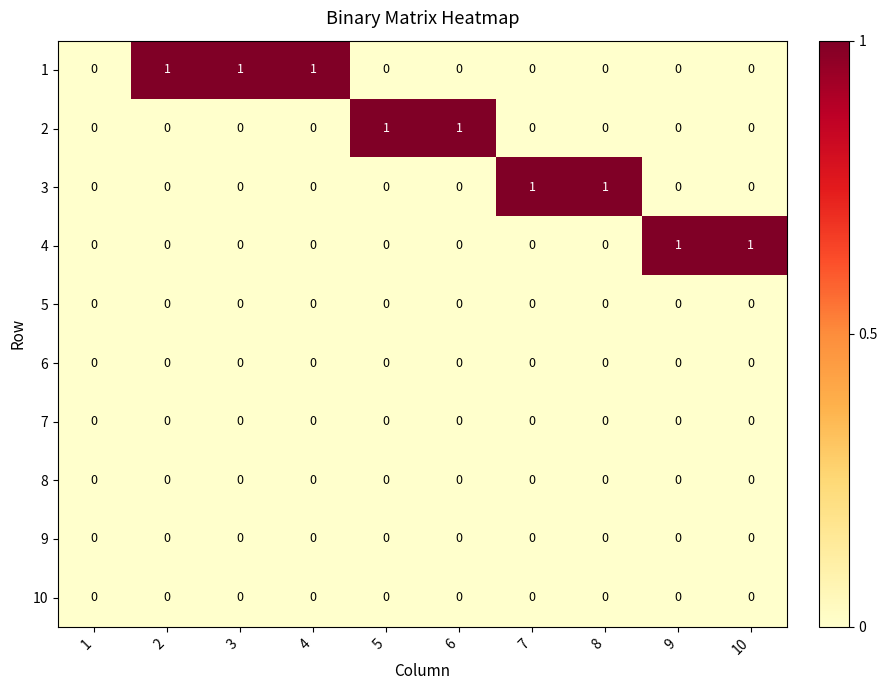

Is it true that 8 equals 0 at 6?

True